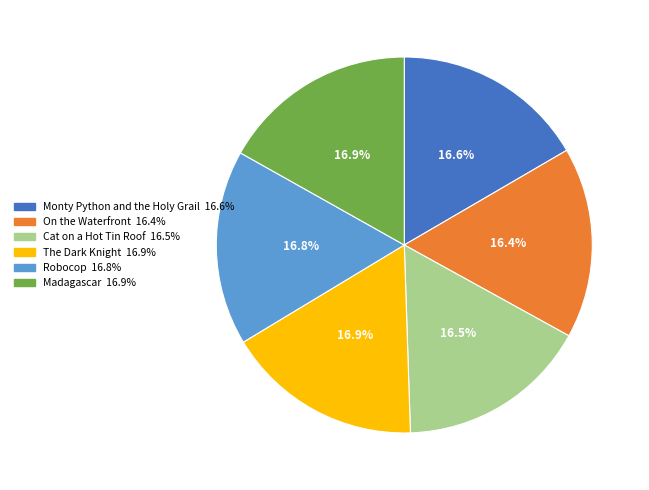

Is there any slice that represents more than half of the pie?

No